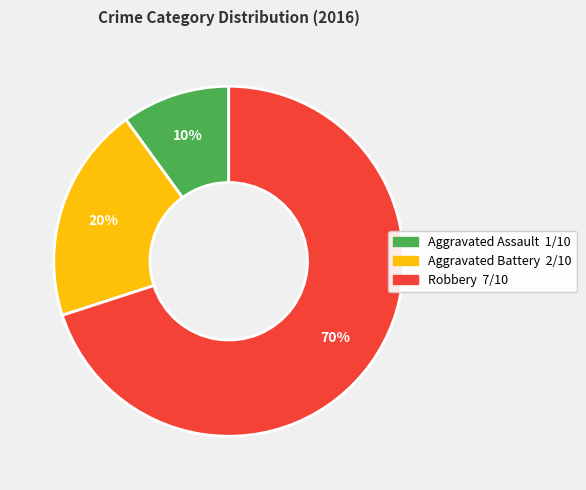

Does Aggravated Battery represent more than half of the total?

No